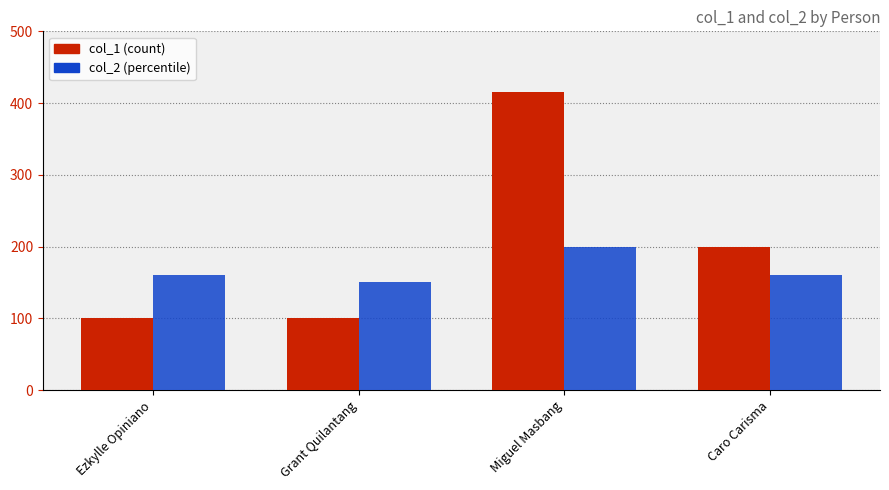

At which category does the chart reach its peak across all series?

Miguel Masbang